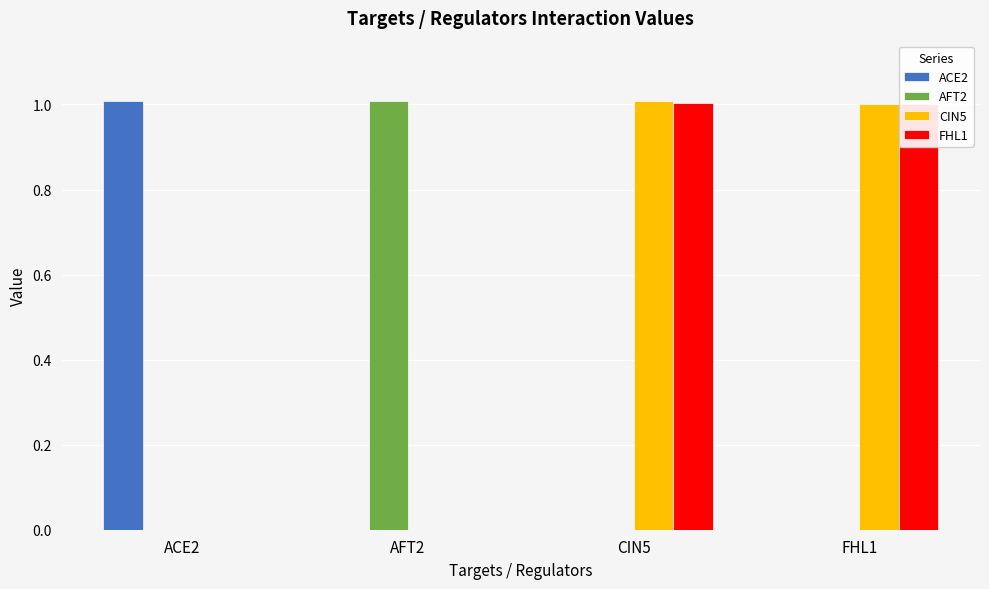

What is the sum of all ACE2 values?

1.0